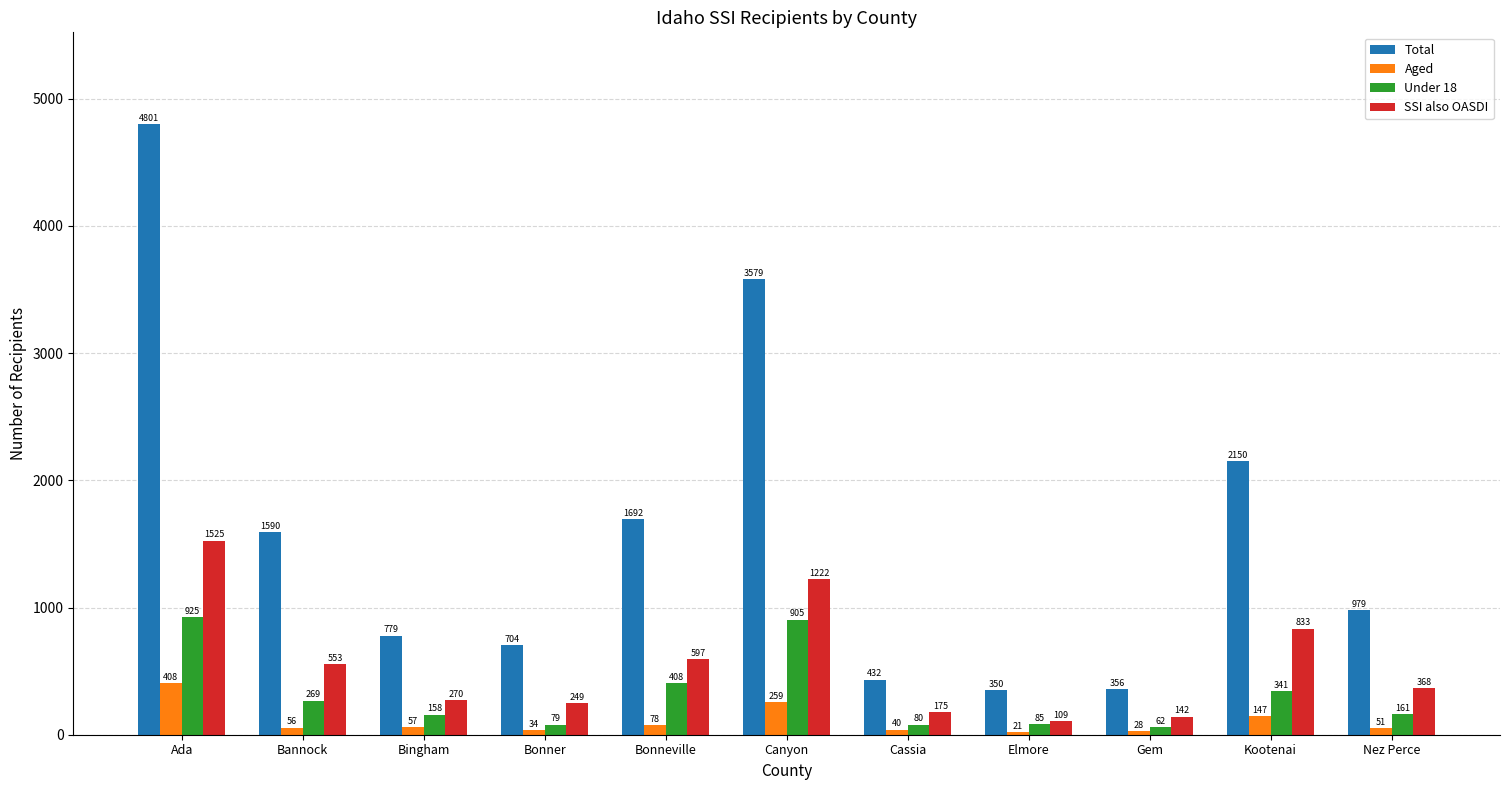

What is the sum of the Aged values at Bonneville and Kootenai?

225